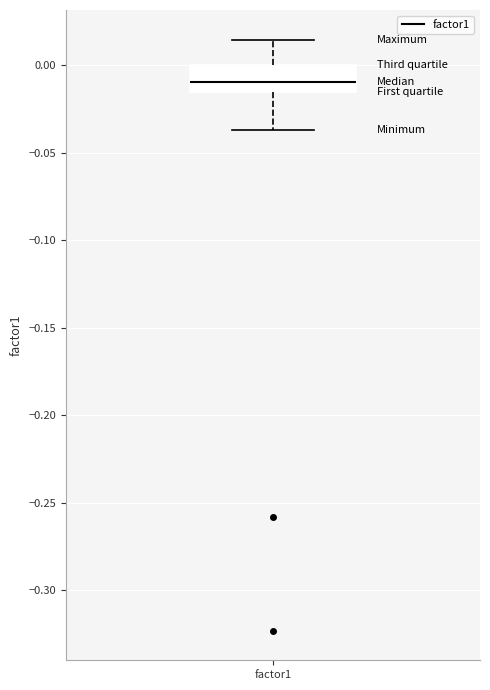

Where is the lower edge of the box for factor1 on the y-axis? The values are not printed on the chart, so give them approximately, as read against the axis.

-0.015